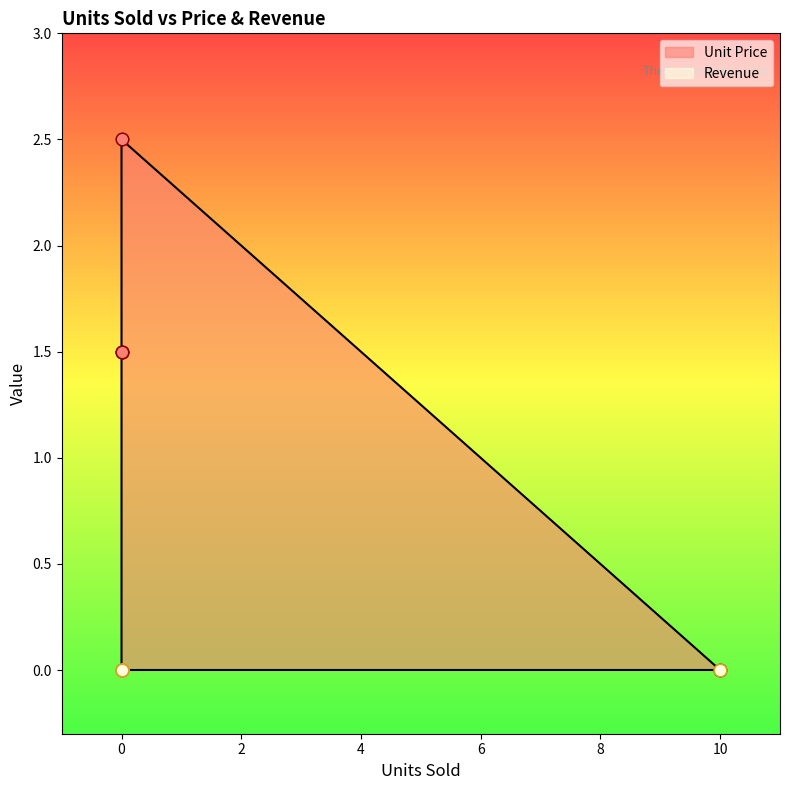

Which series reaches the maximum Y coordinate?

Unit Price